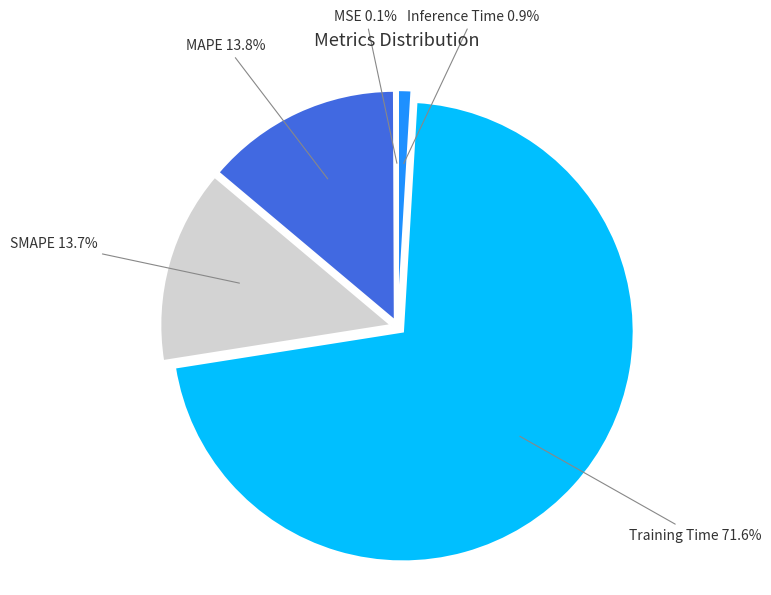

Is there any slice that represents more than half of the pie?

Yes